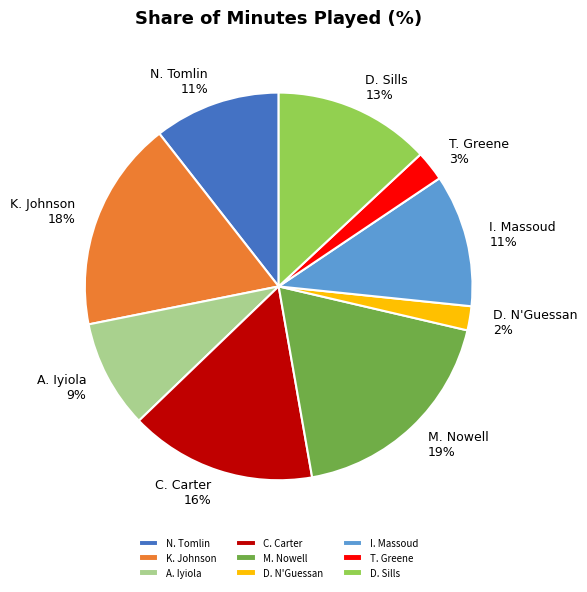

True or false: I. Massoud accounts for 24% of the total.

False